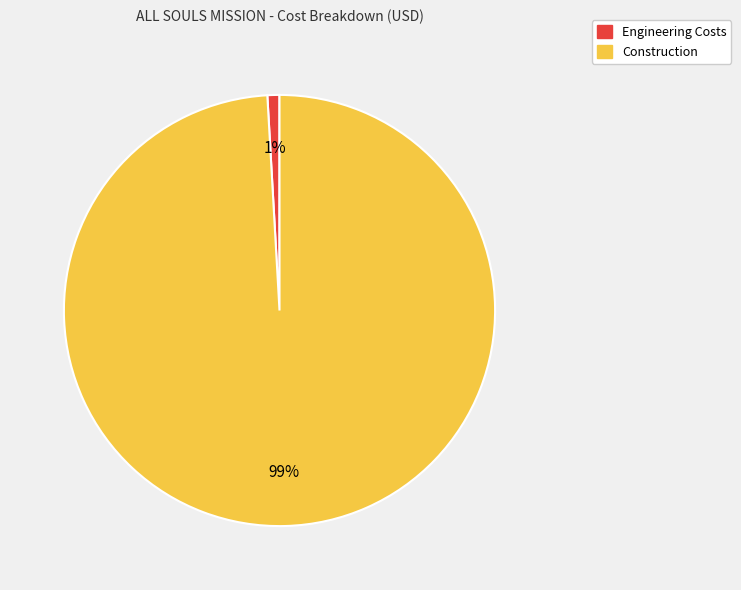

To the nearest percent, what is the difference between the largest and smallest slice percentages?

98%